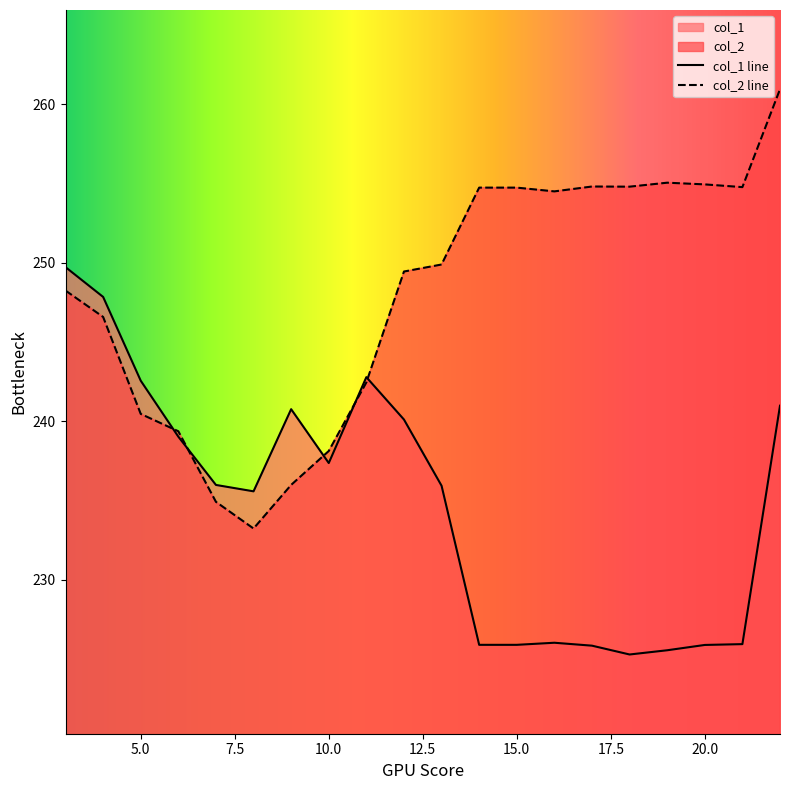

Rank the categories by col_1 value from highest to lowest.

3, 4, 11, 5, 22, 9, 12, 6, 10, 7, 13, 8, 16, 21, 14, 15, 20, 17, 19, 18